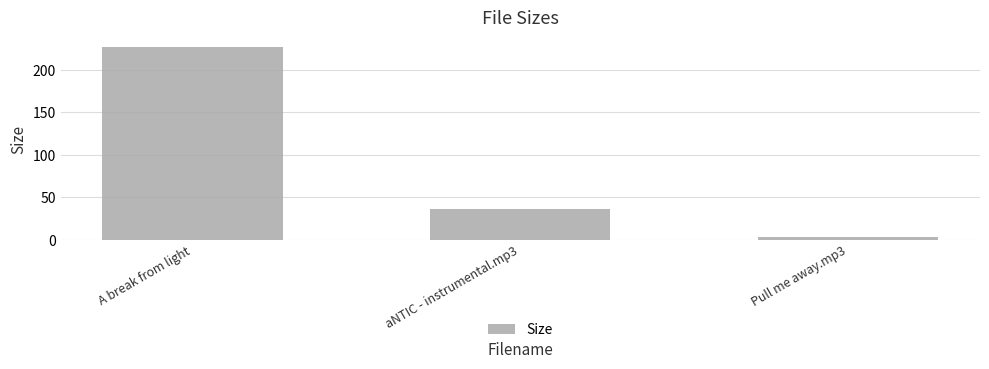

Are the bars horizontal?

No